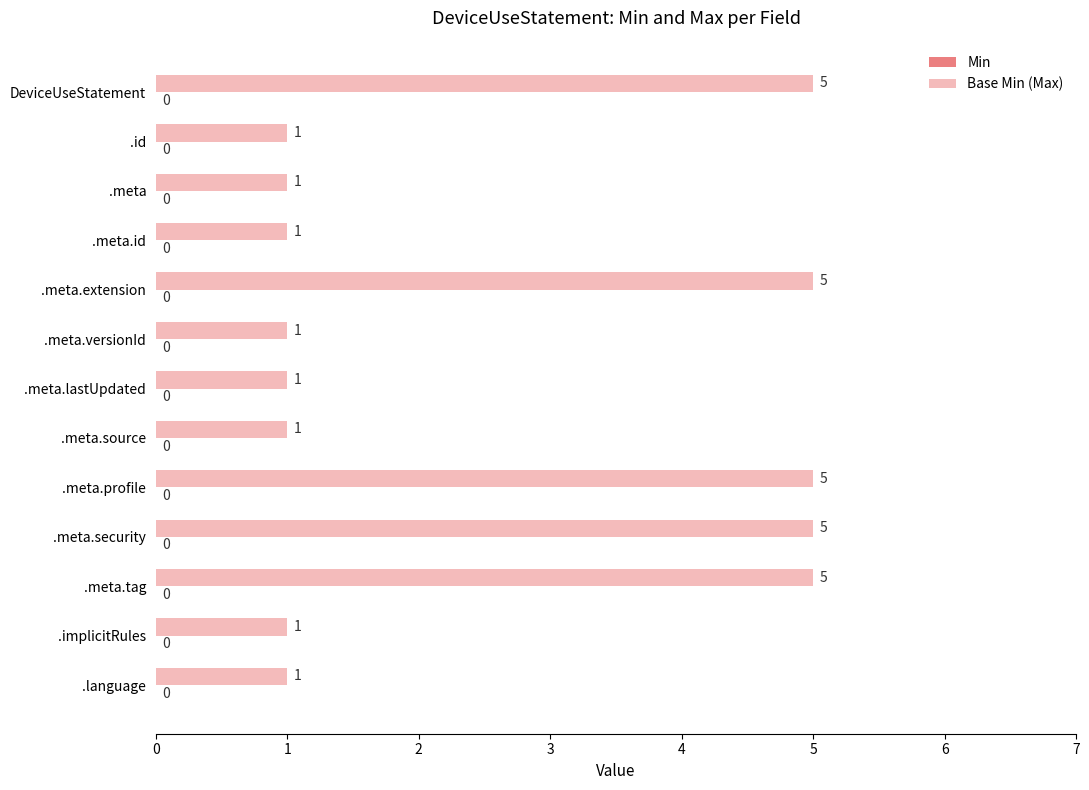

What is the greatest value displayed?

5